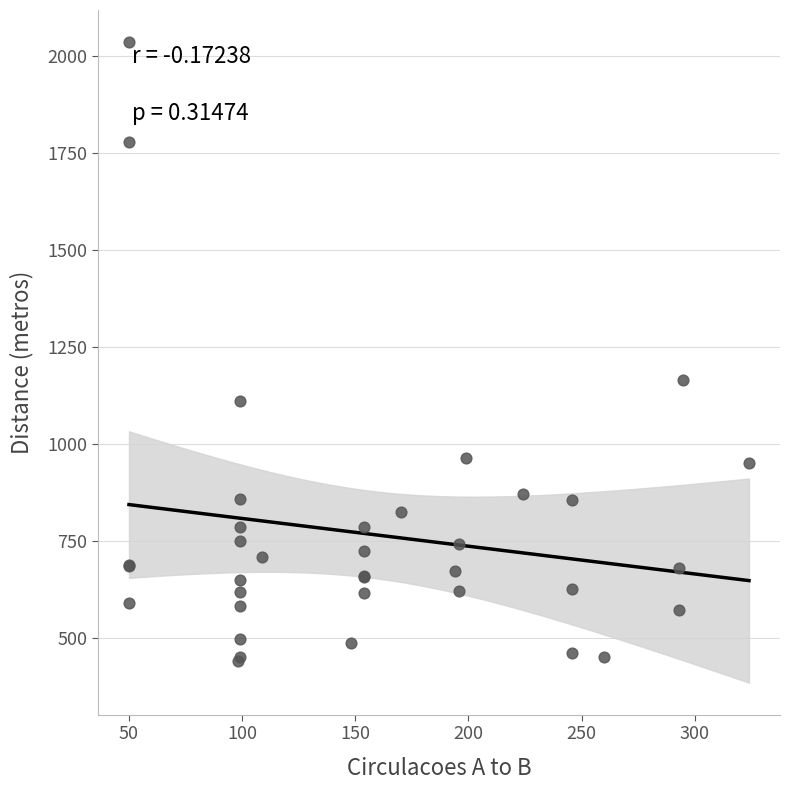

What Y value in the scatter plot is closest to 1238?

1166.0